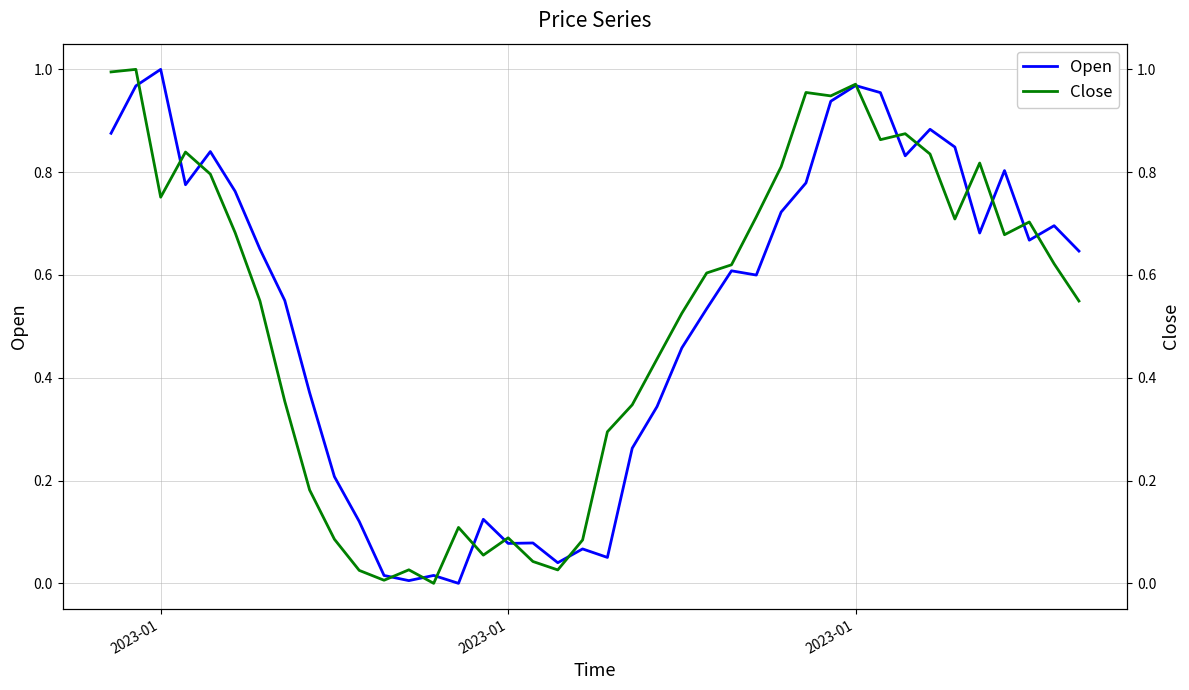

What is the sum of all Close values?

20.6